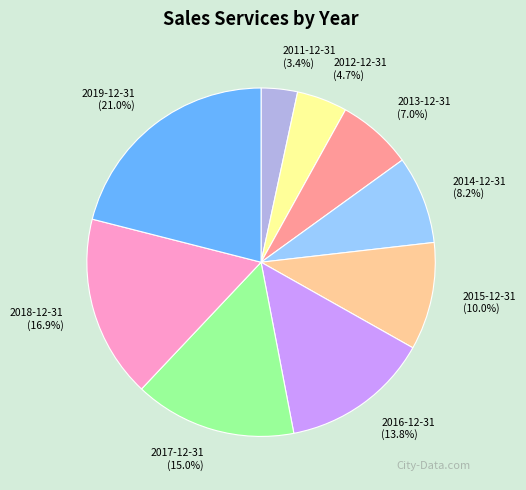

Does 2015-12-31 represent more than half of the total?

No